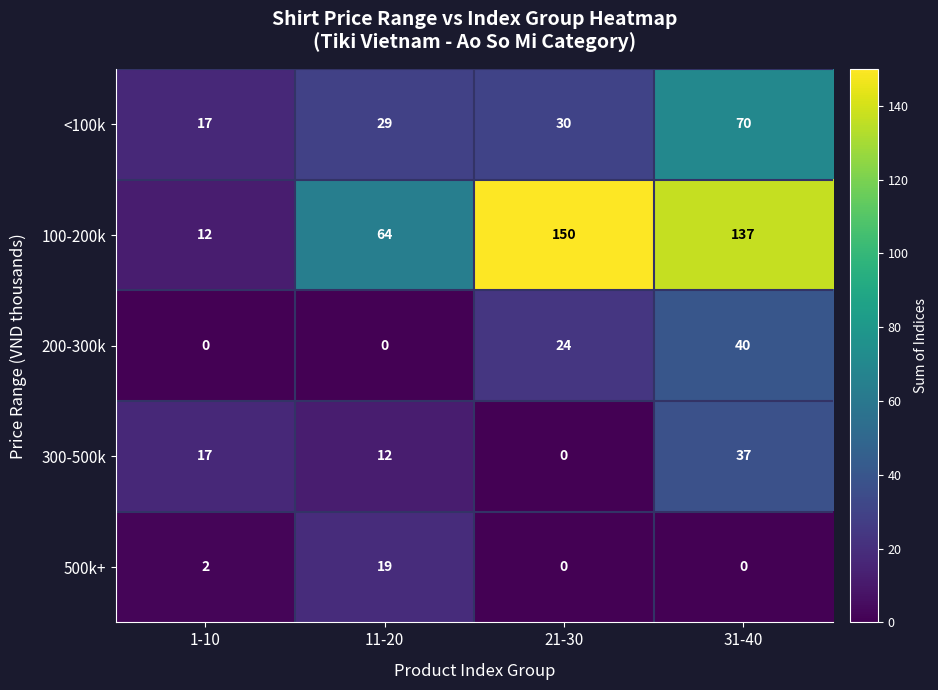

The 300-500k series shows -17 at 21-30. True or false?

False